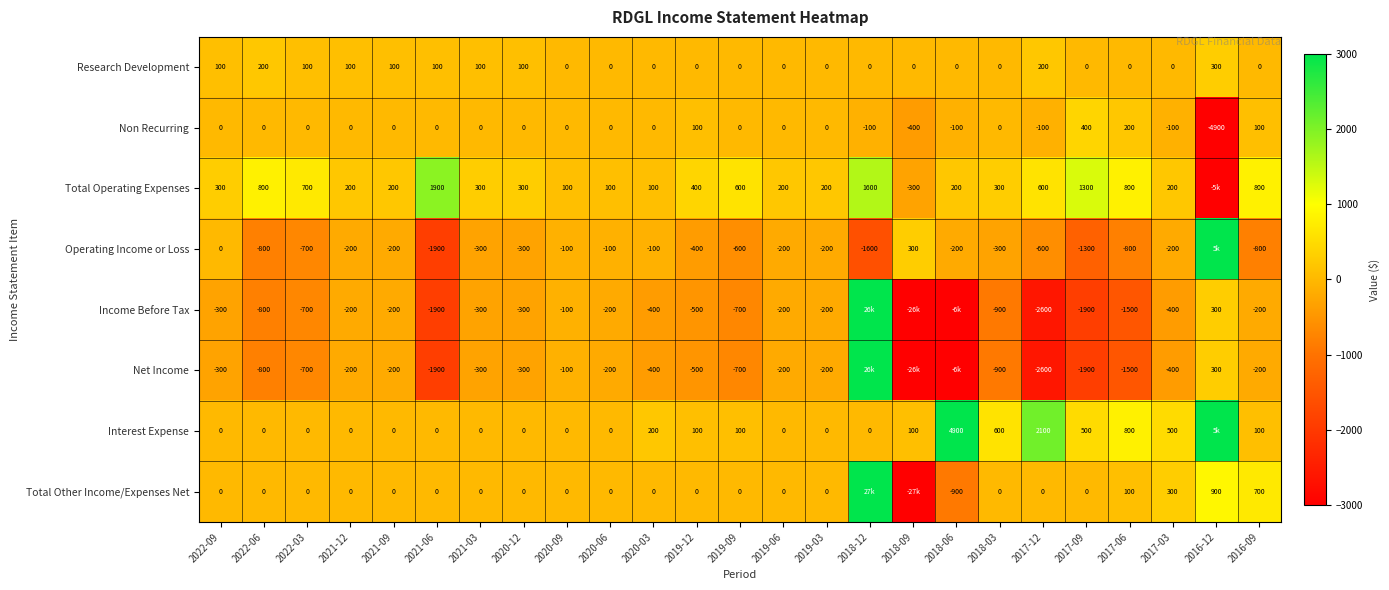

The value of Net Income at 2022-03 is -1046. True or false?

False